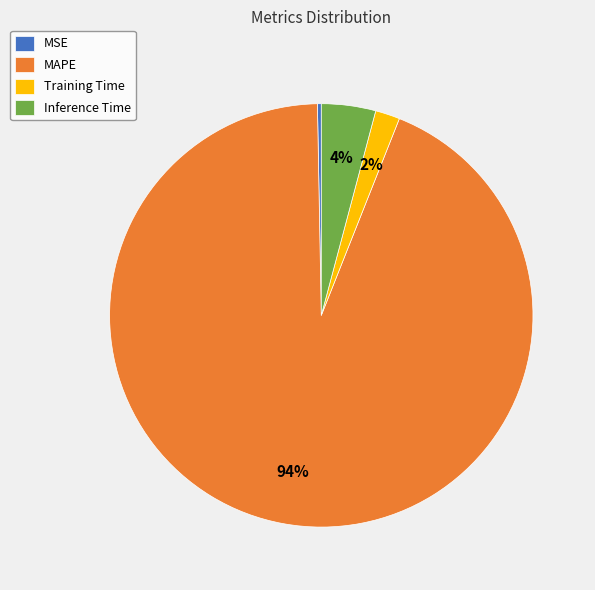

Does Inference Time account for over 50% of the chart?

No